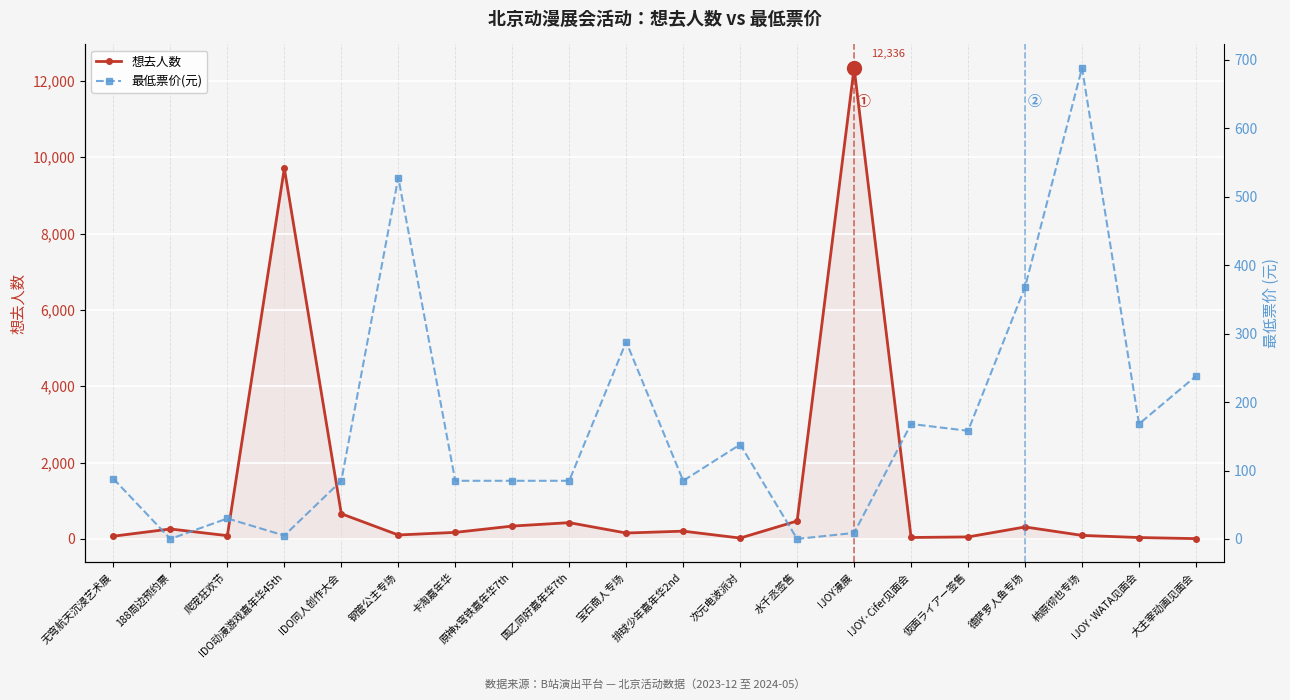

Reading left to right, list all the values displayed in this chart.

想去人数: 71.0	260.0	85.0	9707.0	659.0	103.0	171.0	336.0	426.0	154.0	203.0	22.0	469.0	12336.0	37.0	52.0	313.0	92.0	36.0	7.0
最低票价(元): 88.0	0.1	30.0	5.0	85.0	528.0	85.0	85.0	85.0	288.0	85.0	138.0	0.1	8.8	168.0	158.0	368.0	688.0	168.0	238.0